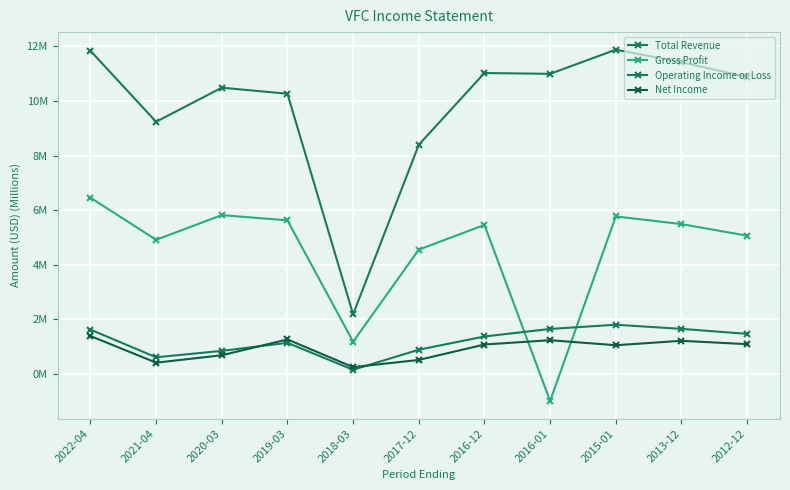

Does the chart have visible grid lines?

Yes